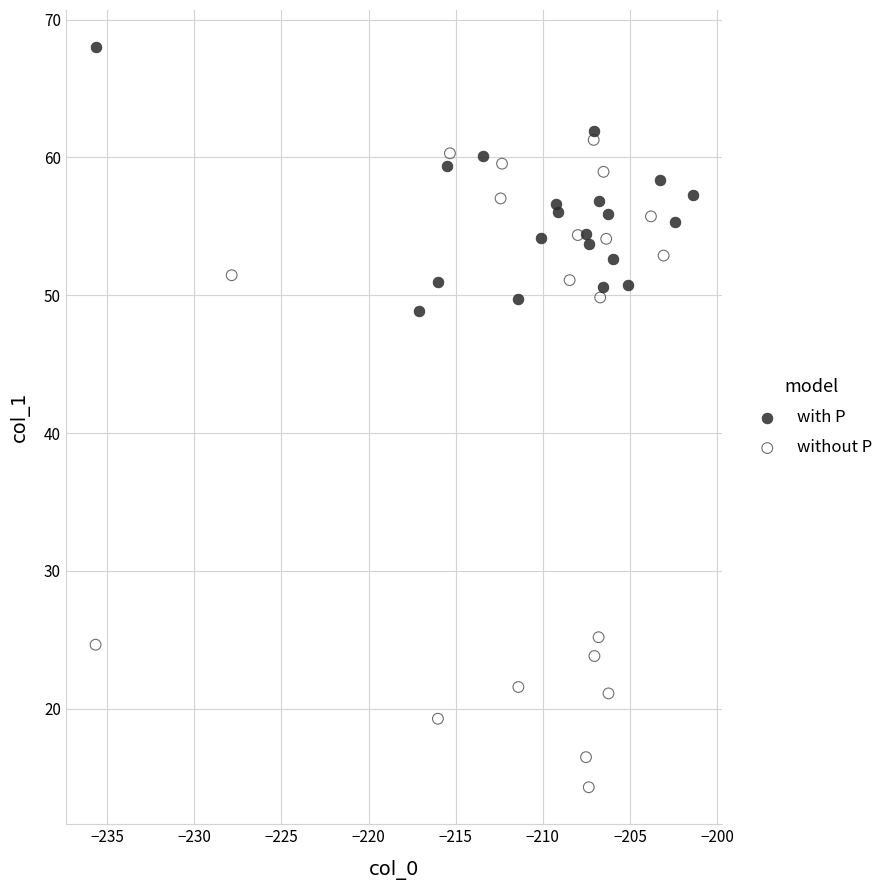

Which series contains the lowest Y value?

without P